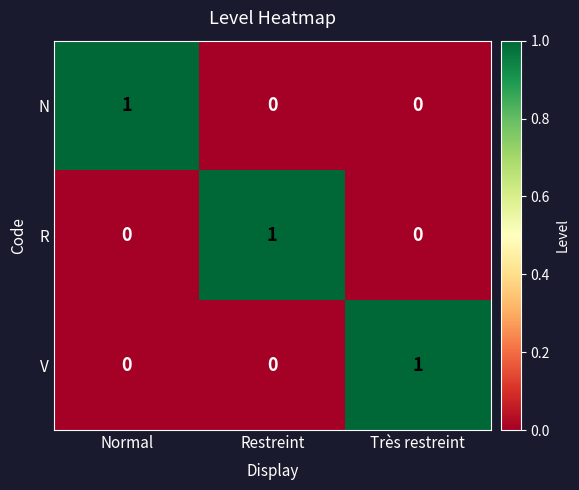

How many N values are between 0 and 1?

3